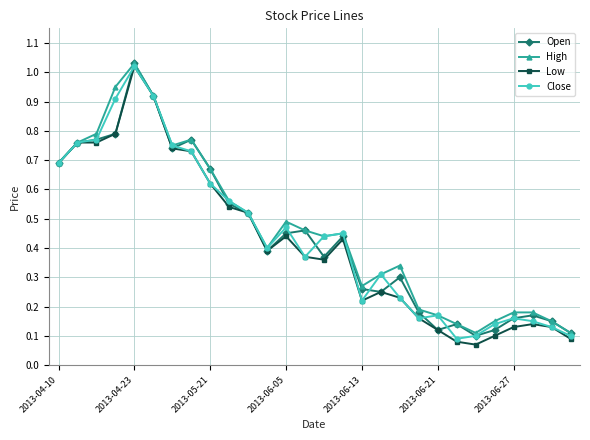

Which series has the widest spread of values?

Low